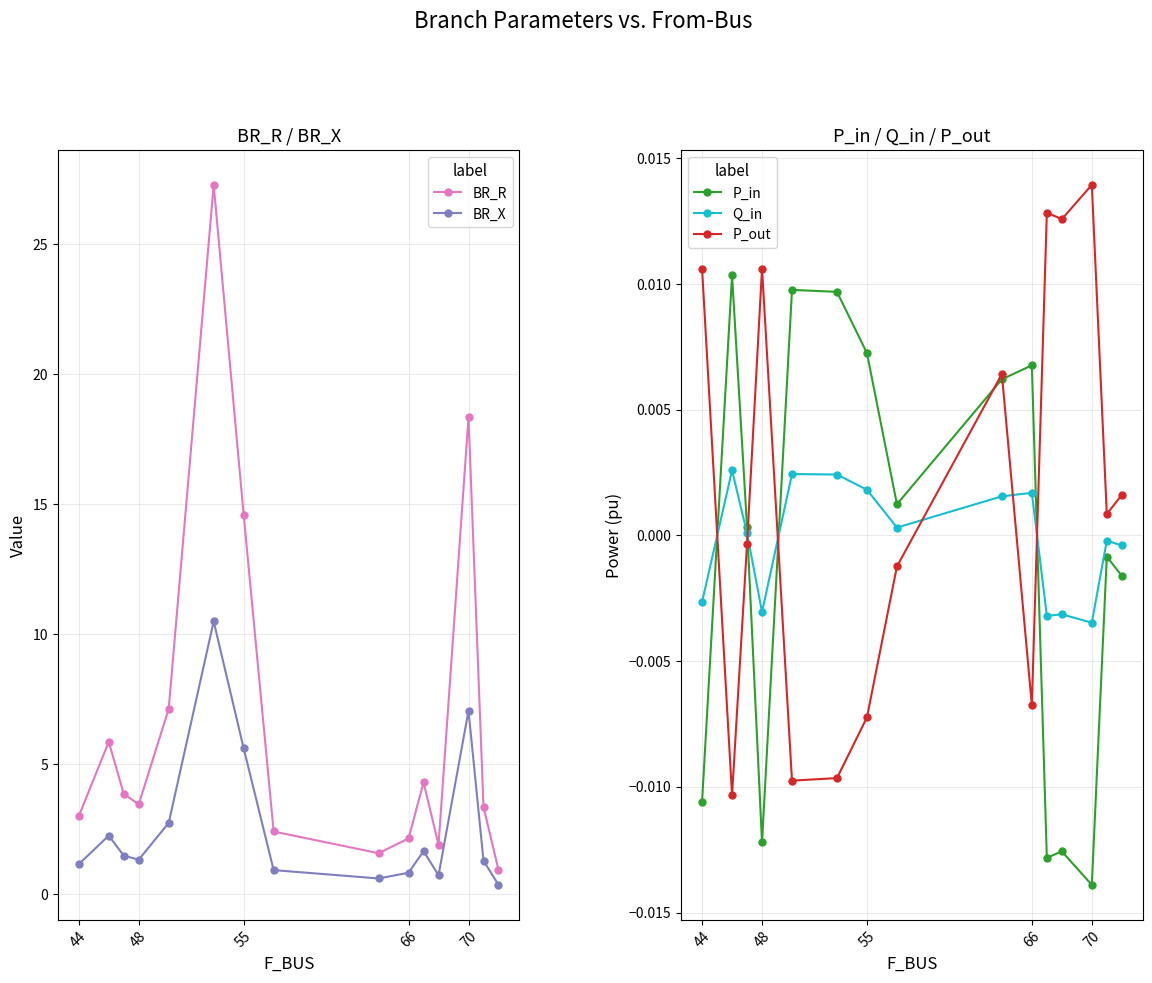

At which label is BR_X closest to 5?

55